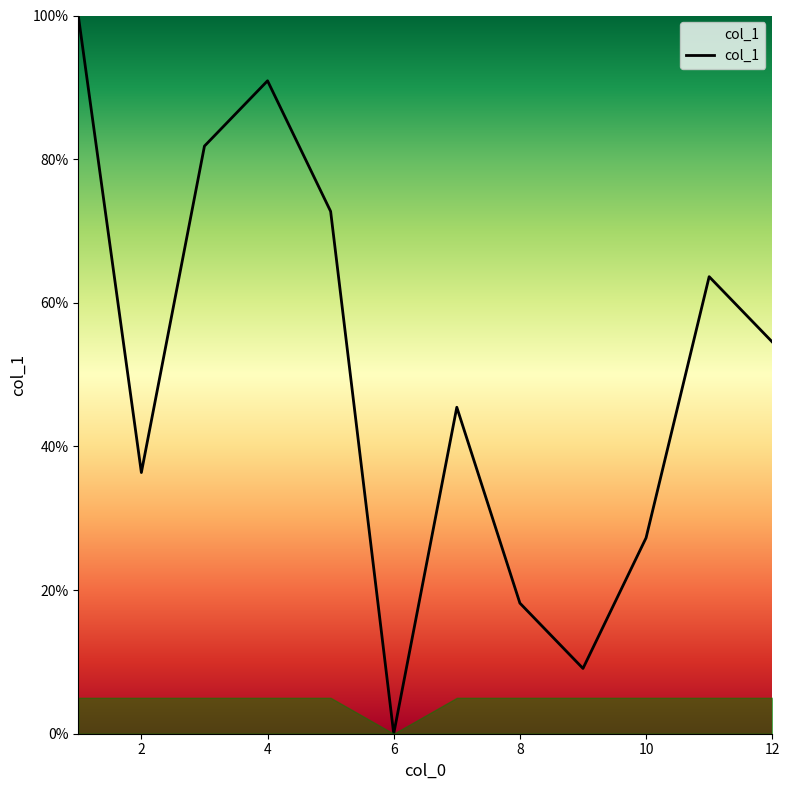

How many lines are shown in the chart?

1